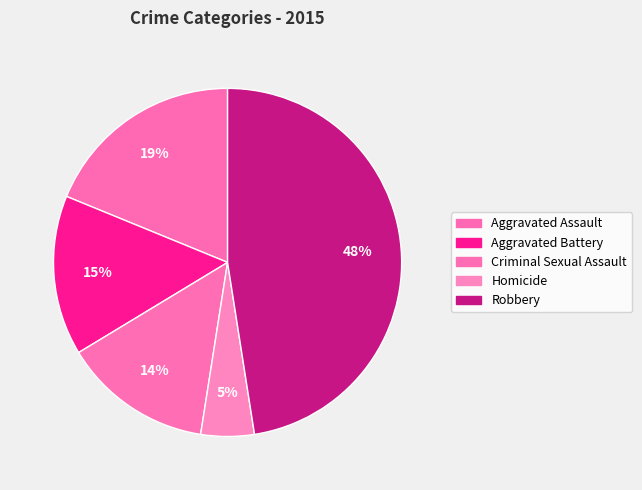

Rank the categories by value from lowest to highest.

Homicide, Criminal Sexual Assault, Aggravated Battery, Aggravated Assault, Robbery